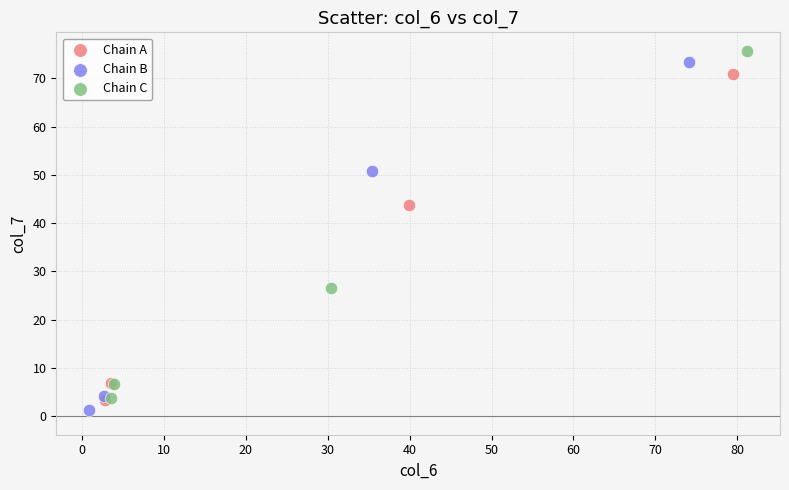

What are all the series names shown in the legend?

Chain A, Chain B, Chain C